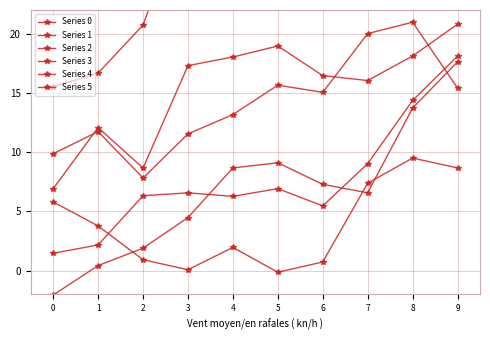

True or false: Series 1 has a value of 3.8 at 1.

True